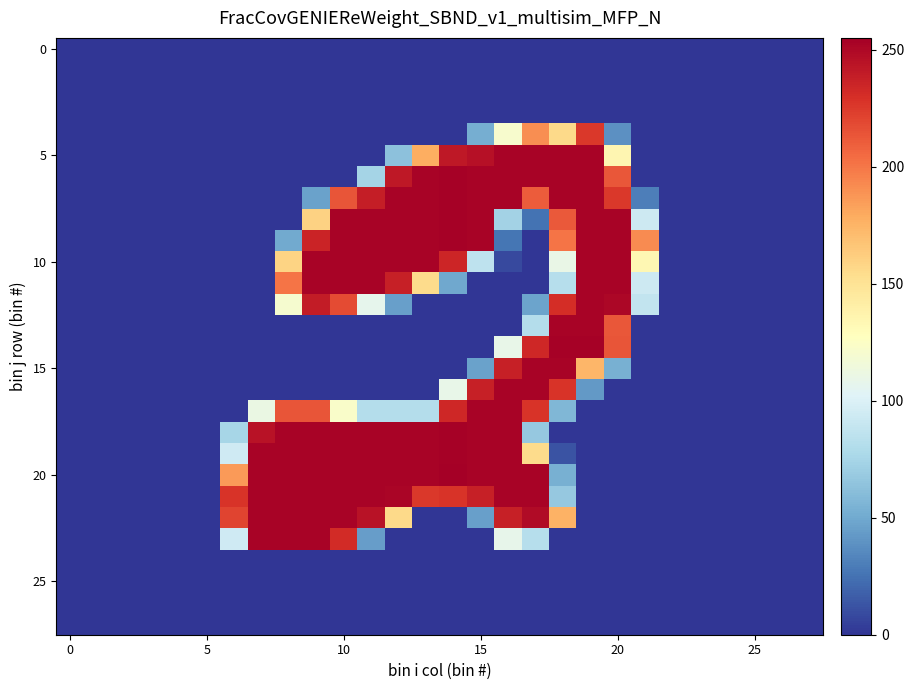

Which series has the widest spread of values?

20